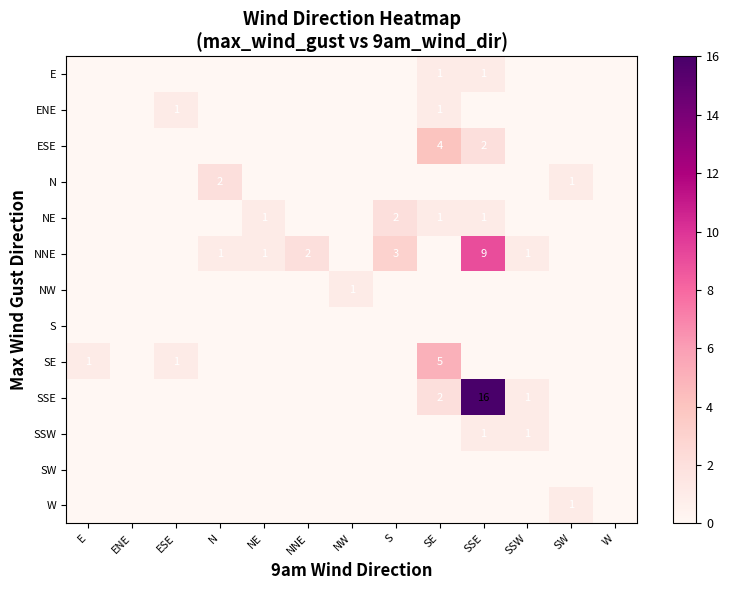

Is it true that NE equals 2 at NE?

False